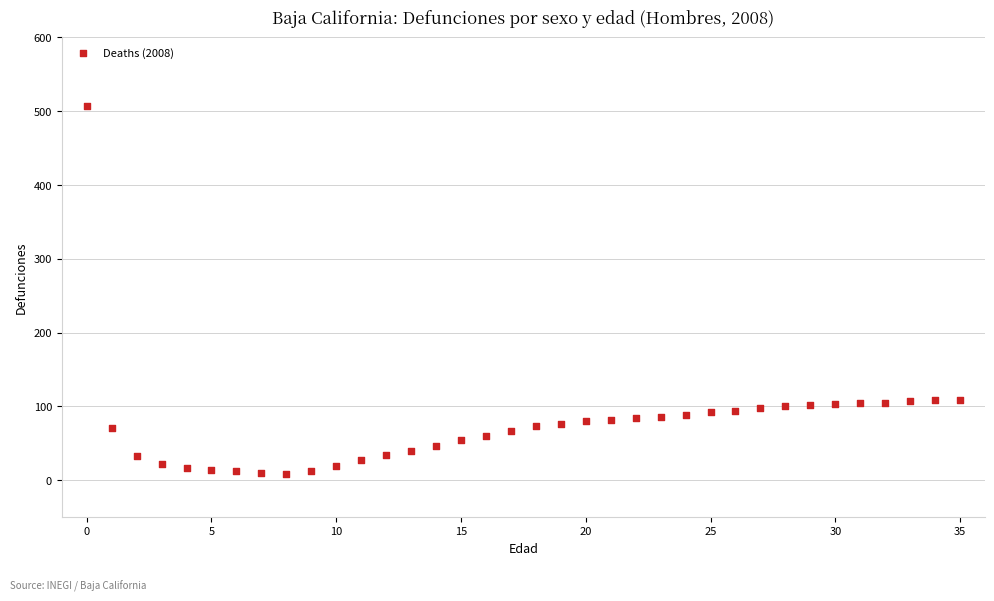

What is the range of Y values (max minus min)?

498